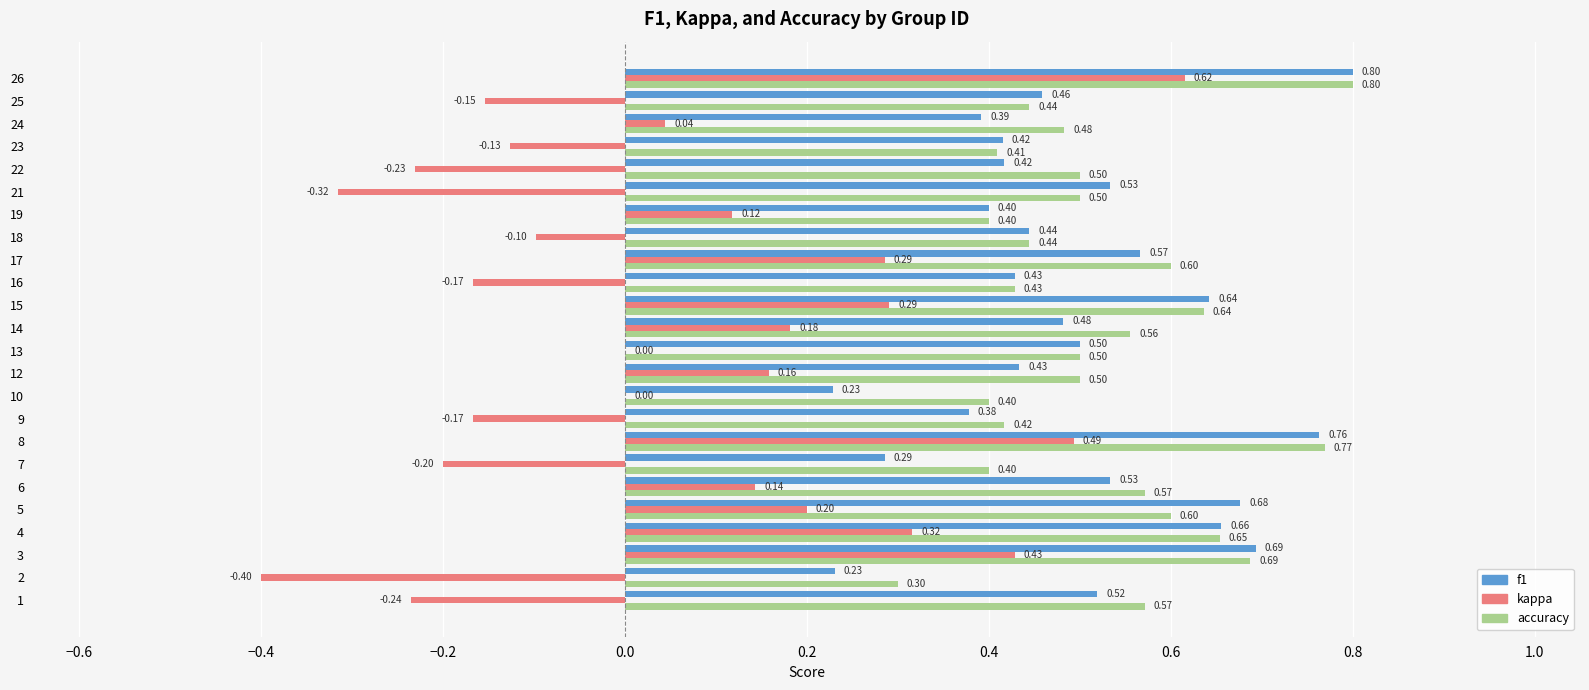

Is the value of accuracy at 17 greater than the value of kappa at 9?

Yes